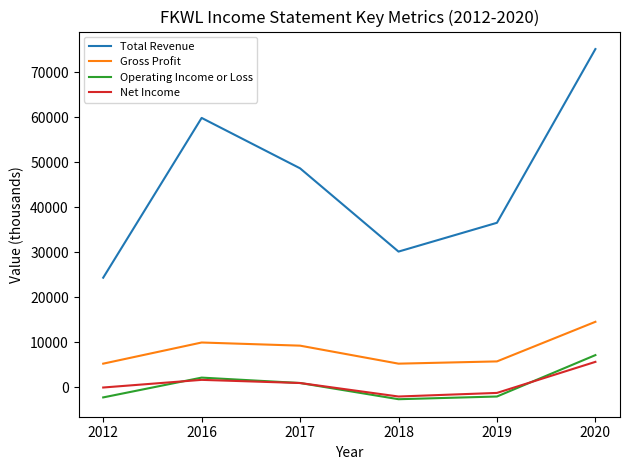

True or false: Total Revenue and Net Income cross at least once.

False